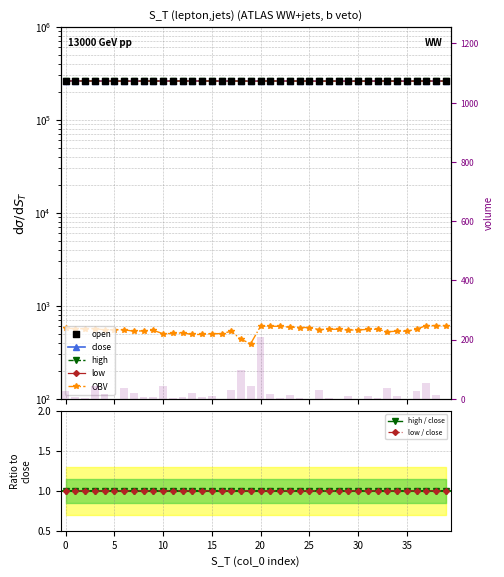

Which series reaches the minimum Y coordinate?

volume